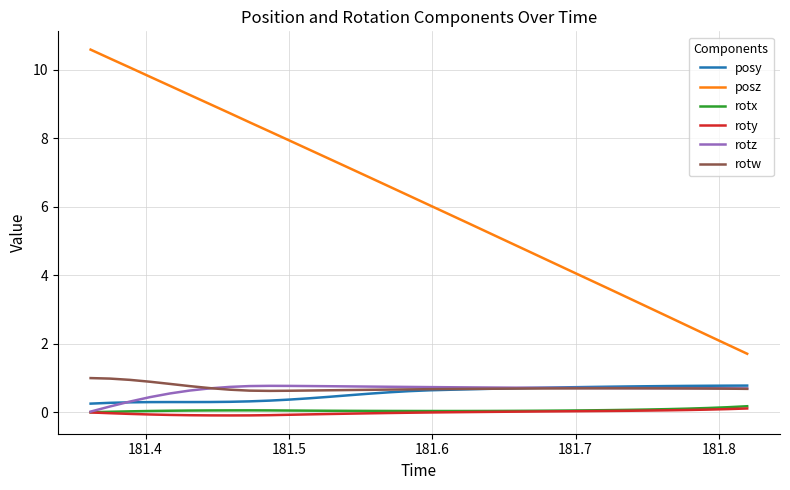

Which series has the largest range (max minus min)?

posz